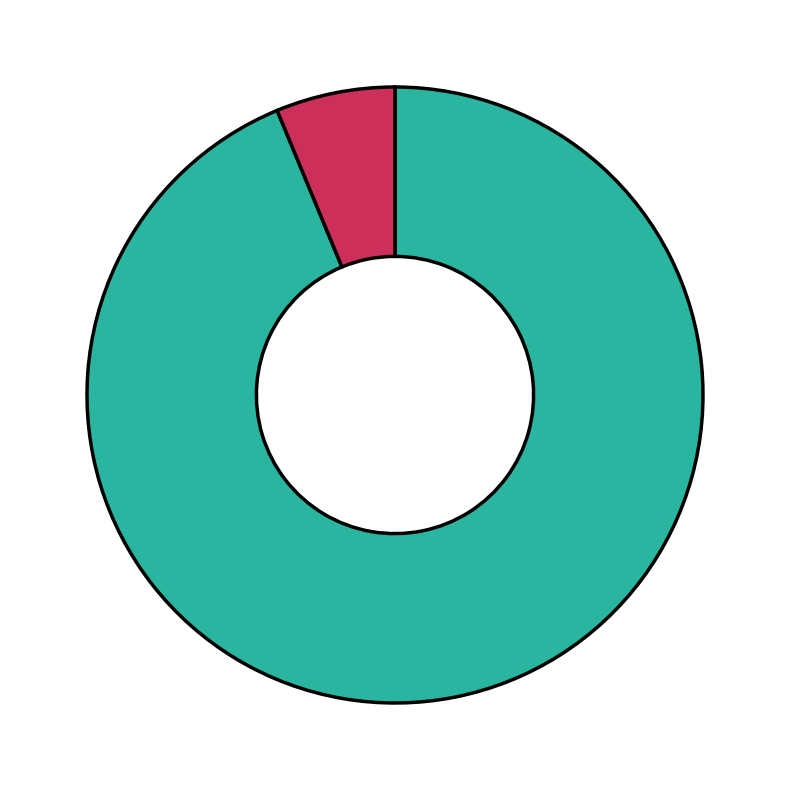

Is there a majority slice in this chart?

Yes